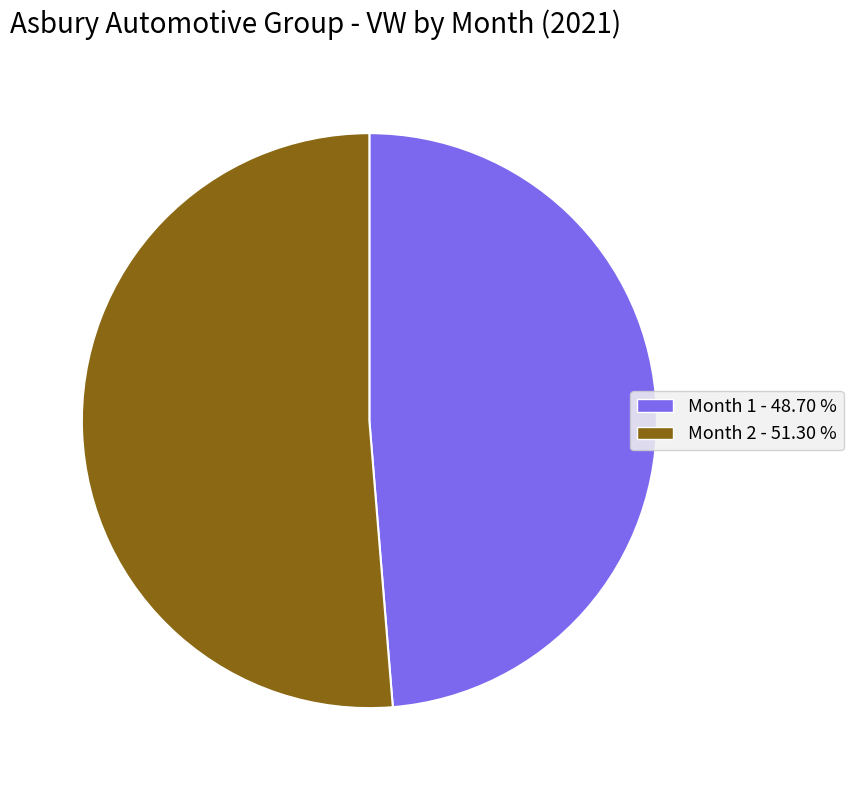

Rank the categories by value from lowest to highest.

Month 1 - 48.70 %, Month 2 - 51.30 %